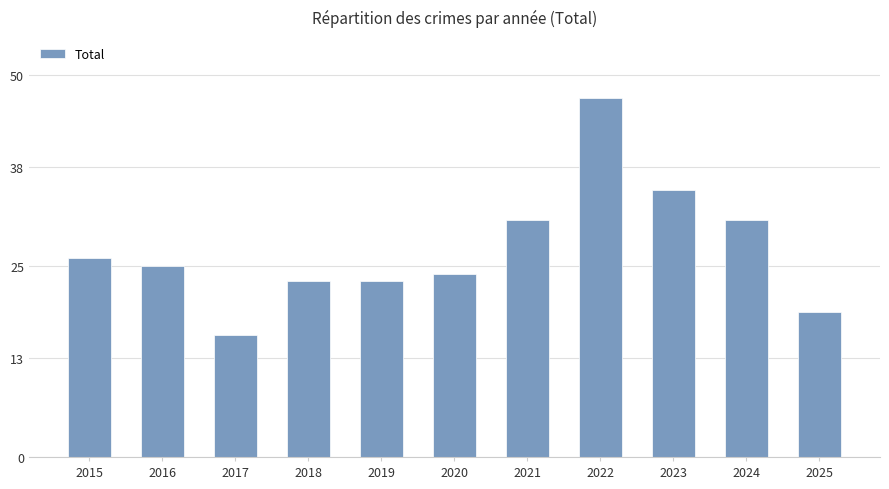

What is the smallest value displayed?

16